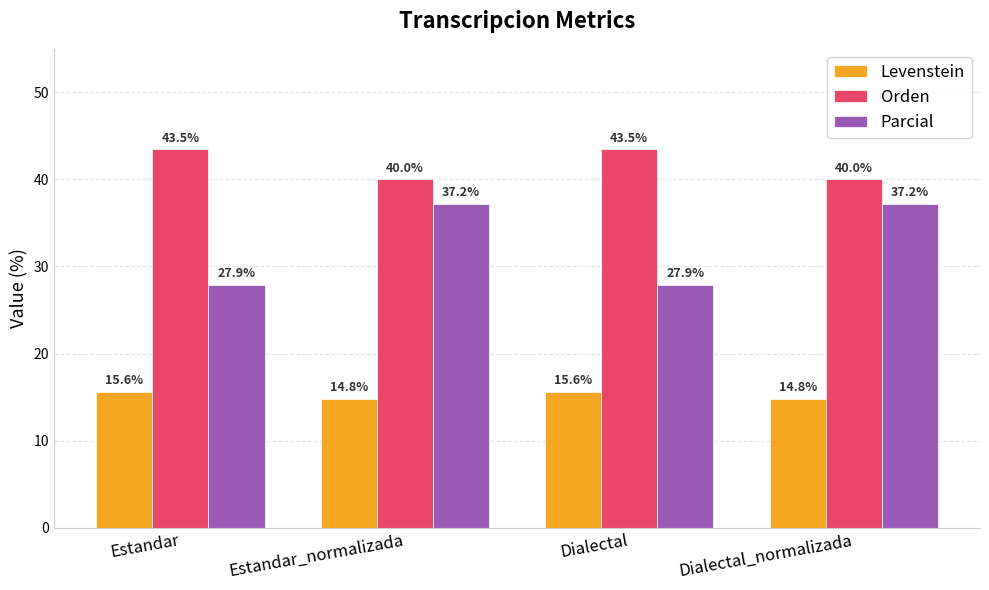

Rank the series at Estandar_normalizada from highest to lowest value.

Orden, Parcial, Levenstein